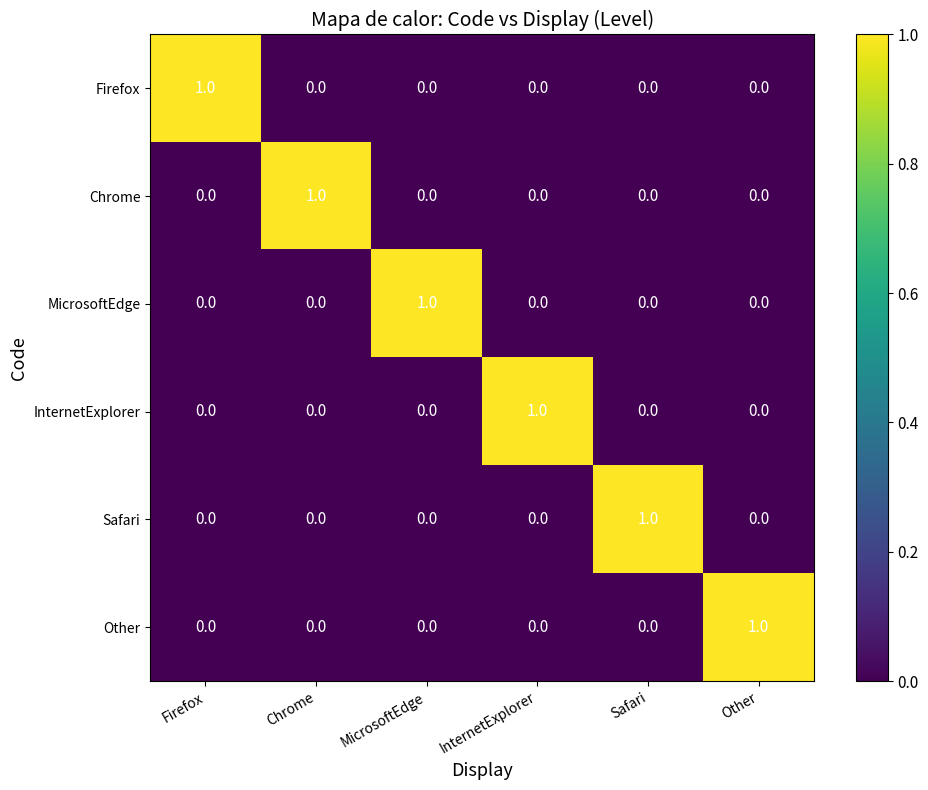

At how many categories does at least one series exceed 0?

6